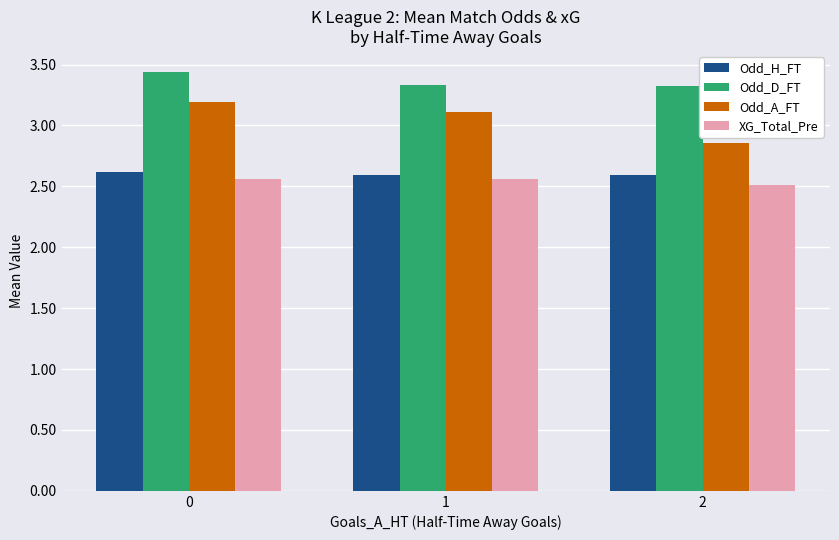

Rank the categories by Odd_A_FT value from lowest to highest.

2, 1, 0